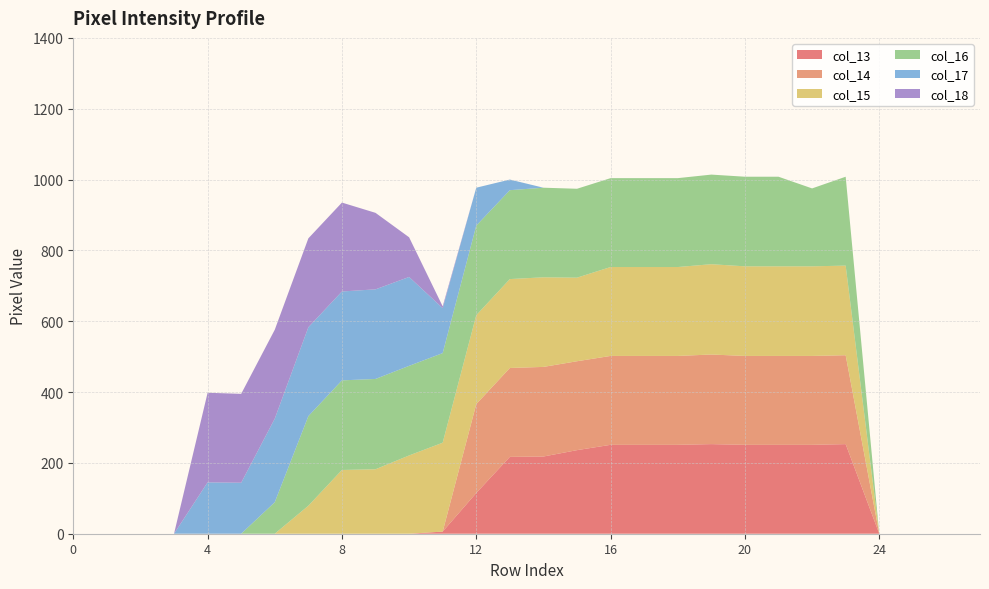

Reading left to right, what are all the values shown in this chart?

col_13: 0=0	1=0	2=0	3=0	4=0	5=0	6=0	7=0	8=0	9=0	10=0	11=6	12=115	13=217	14=218	15=236	16=251	17=251	18=251	19=253	20=251	21=251	22=251	23=253	24=0	25=0	26=0	27=0
col_14: 0=0	1=0	2=0	3=0	4=0	5=0	6=0	7=0	8=0	9=0	10=0	11=0	12=251	13=251	14=253	15=251	16=251	17=251	18=251	19=253	20=251	21=251	22=251	23=251	24=0	25=0	26=0	27=0
col_15: 0=0	1=0	2=0	3=0	4=0	5=0	6=0	7=79	8=180	9=182	10=221	11=251	12=251	13=251	14=253	15=236	16=251	17=251	18=251	19=255	20=253	21=253	22=253	23=253	24=0	25=0	26=0	27=0
col_16: 0=0	1=0	2=0	3=0	4=0	5=0	6=89	7=253	8=253	9=255	10=253	11=253	12=253	13=251	14=253	15=251	16=251	17=251	18=251	19=253	20=253	21=253	22=220	23=251	24=0	25=0	26=0	27=0
col_17: 0=0	1=0	2=0	3=0	4=145	5=144	6=236	7=251	8=251	9=253	10=251	11=127	12=107	13=30	14=0	15=0	16=0	17=0	18=0	19=0	20=0	21=0	22=0	23=0	24=0	25=0	26=0	27=0
col_18: 0=0	1=0	2=0	3=0	4=253	5=251	6=251	7=251	8=251	9=216	10=112	11=5	12=0	13=0	14=0	15=0	16=0	17=0	18=0	19=0	20=0	21=0	22=0	23=0	24=0	25=0	26=0	27=0